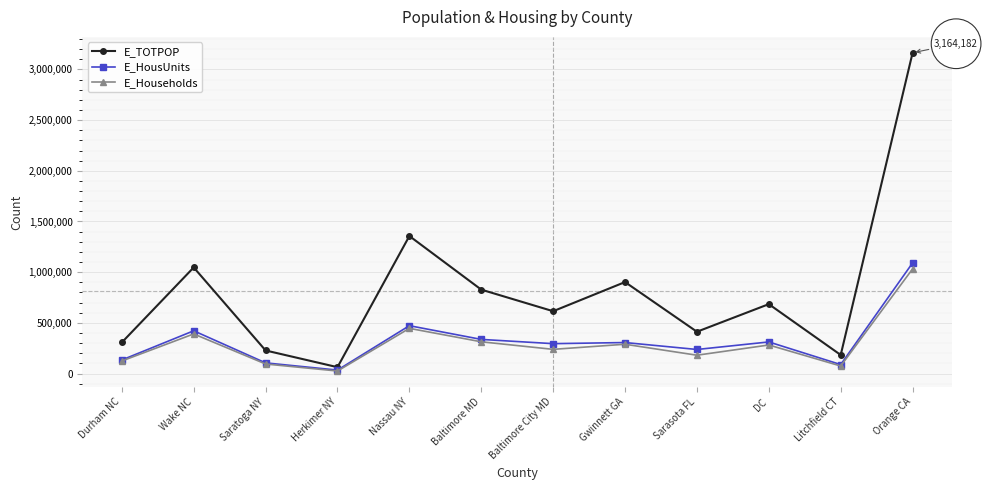

Where is E_Households nearest to the value 528478?

Nassau NY